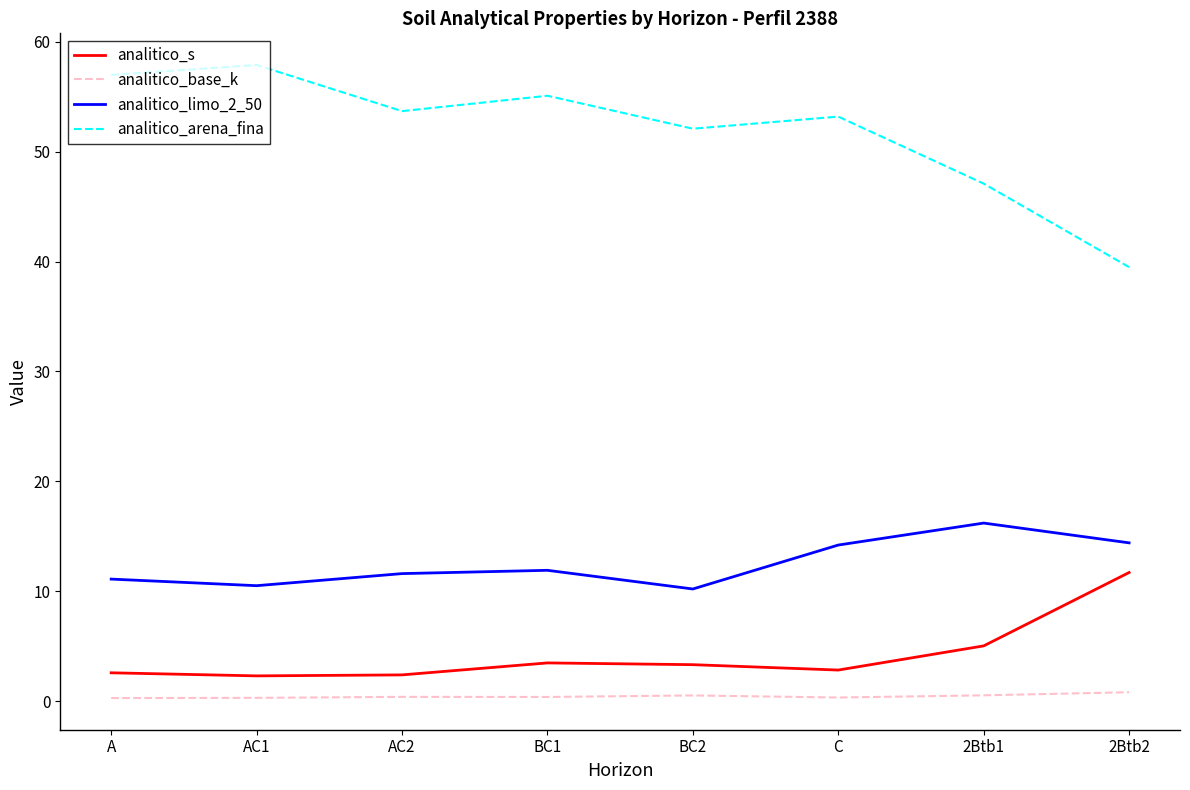

How many interior local peaks does the analitico_limo_2_50 series have?

2